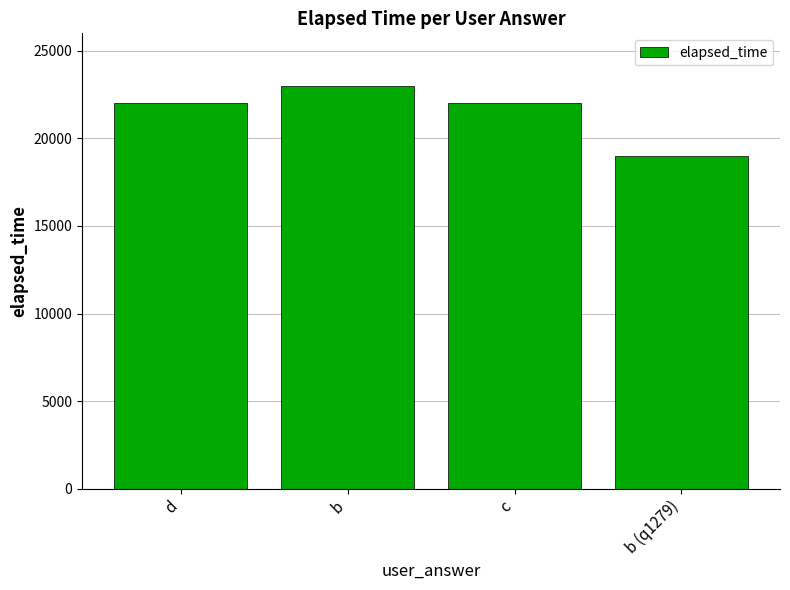

What is the value of the 4th bar from the left?

19000